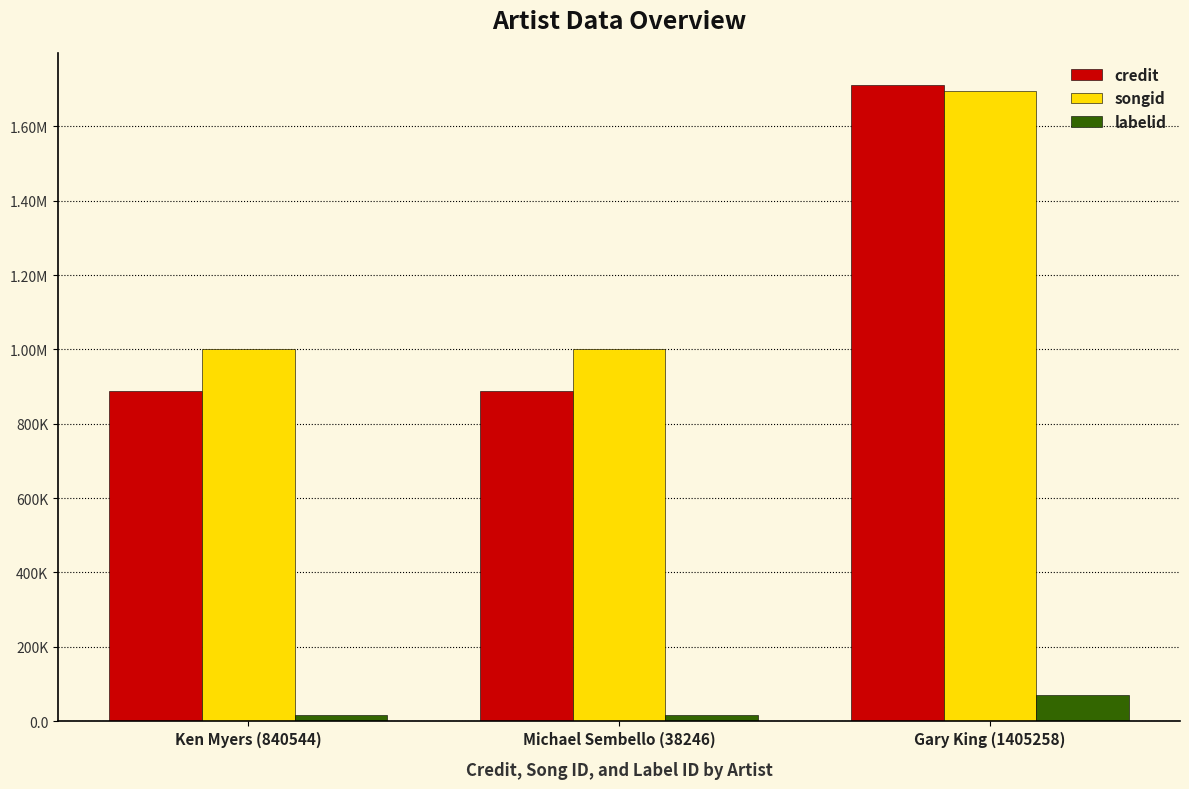

List the labels in order of labelid value, smallest first.

Ken Myers (840544), Michael Sembello (38246), Gary King (1405258)